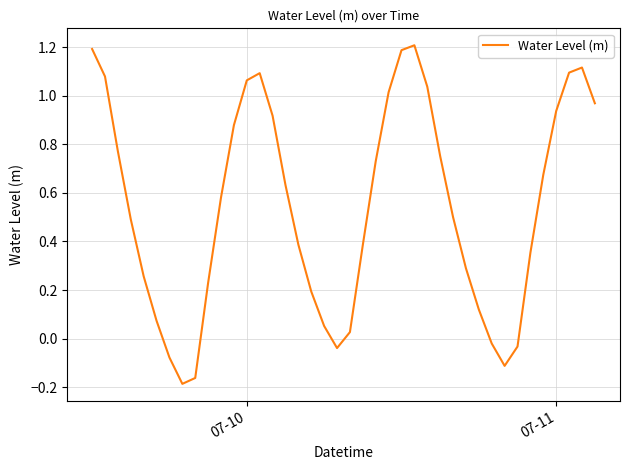

What is the difference between the maximum and minimum values?

1.4